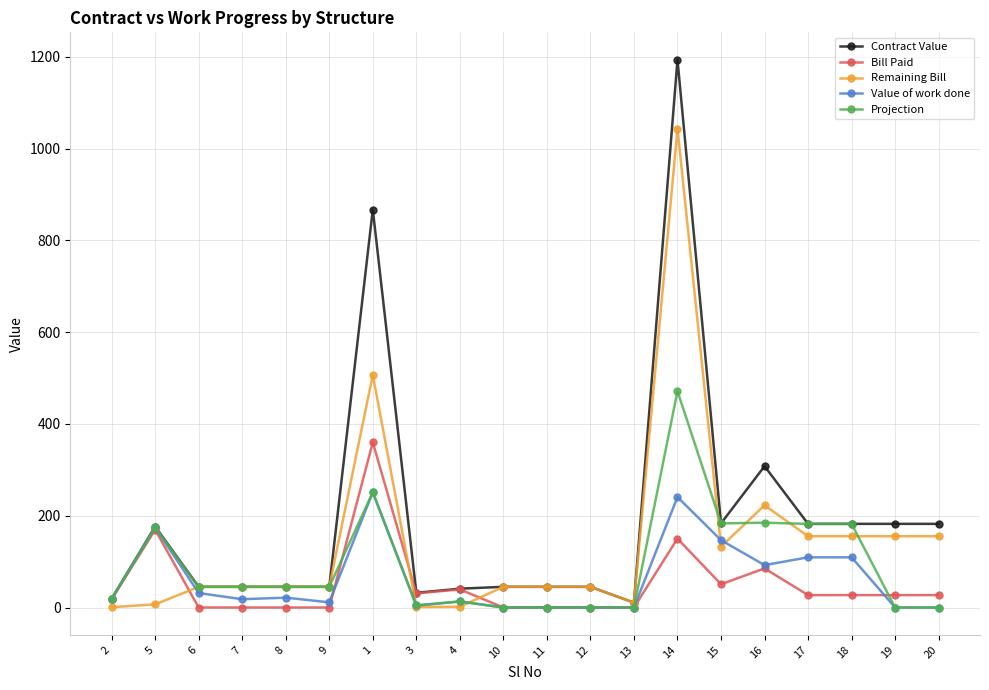

What is the highest value of the Projection series?

471.5